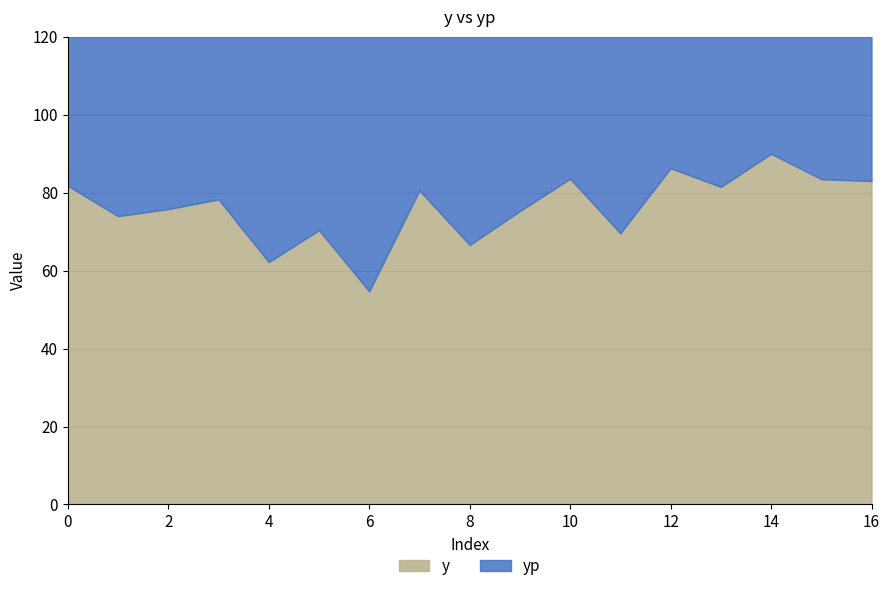

Reading left to right, transcribe all the data shown in this chart.

y: 0=81.8	1=74.0	2=75.8	3=78.3	4=62.2	5=70.4	6=54.7	7=80.6	8=66.6	9=75.3	10=83.6	11=69.6	12=86.3	13=81.5	14=90.0	15=83.5	16=83.0
yp: 0=61.7	1=82.8	2=74.0	3=76.1	4=78.8	5=60.9	6=70.3	7=53.1	8=81.4	9=65.9	10=75.6	11=84.4	12=69.0	13=87.1	14=81.8	15=90.9	16=83.7